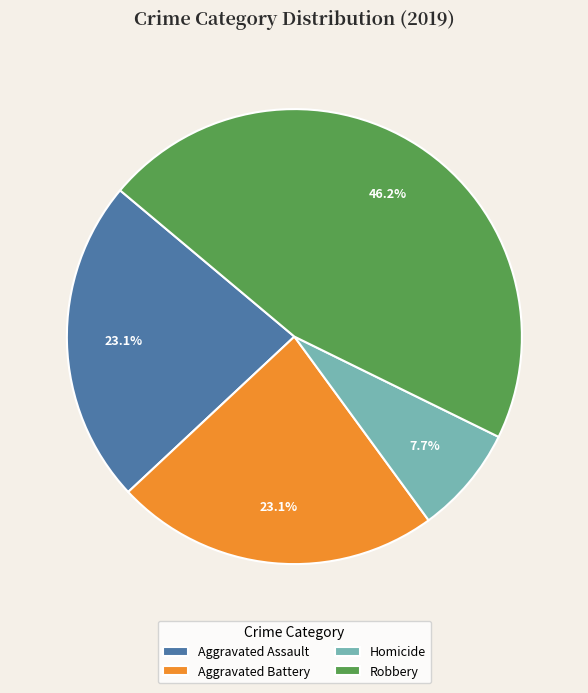

How many segments does this pie chart have?

4